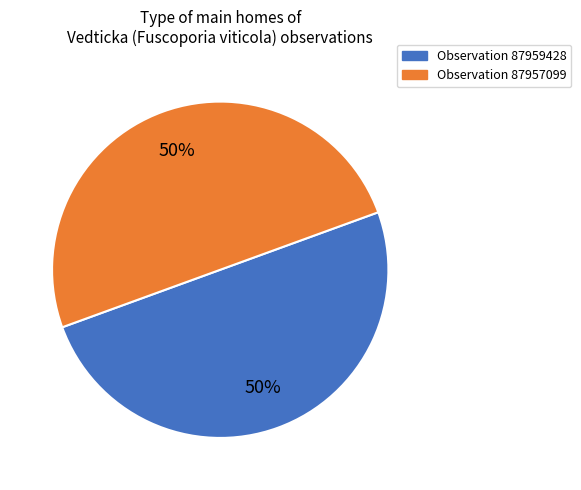

To the nearest percent, what is the average slice percentage?

50%